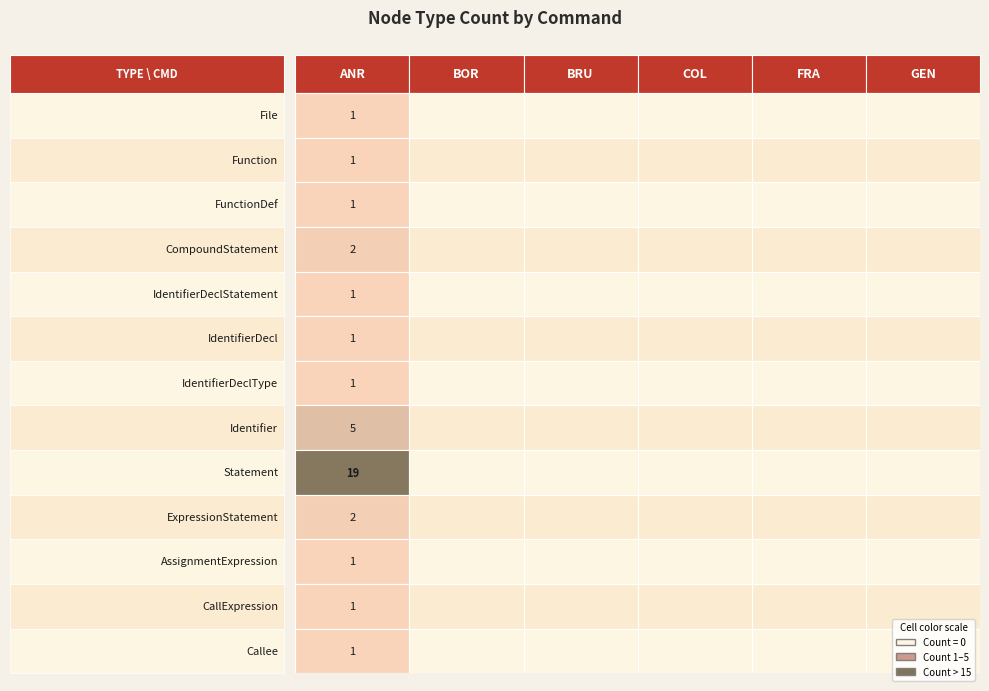

What is the sum of all CallExpression values?

1